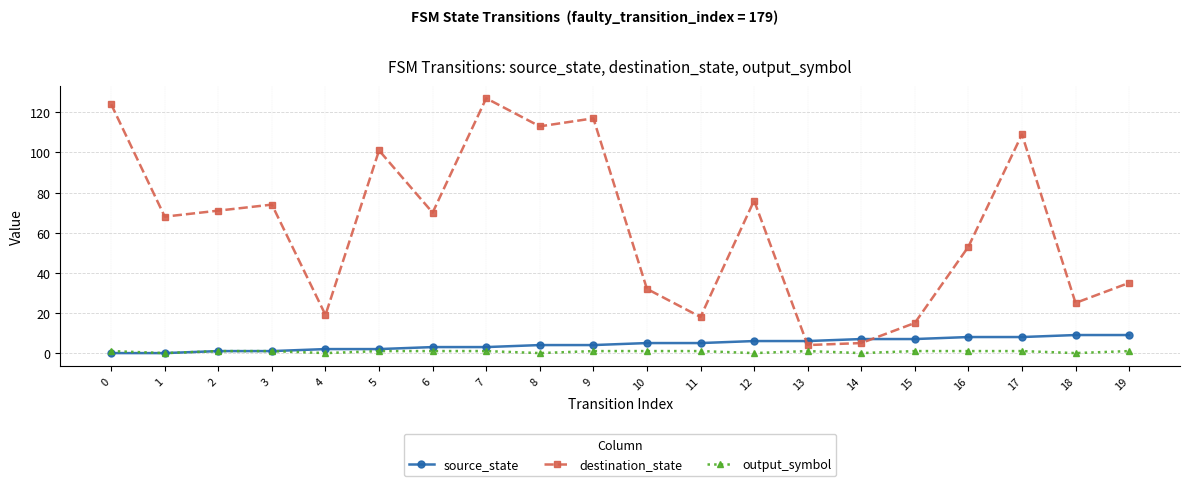

What is the value of the destination_state point at the 3rd from the left?

71